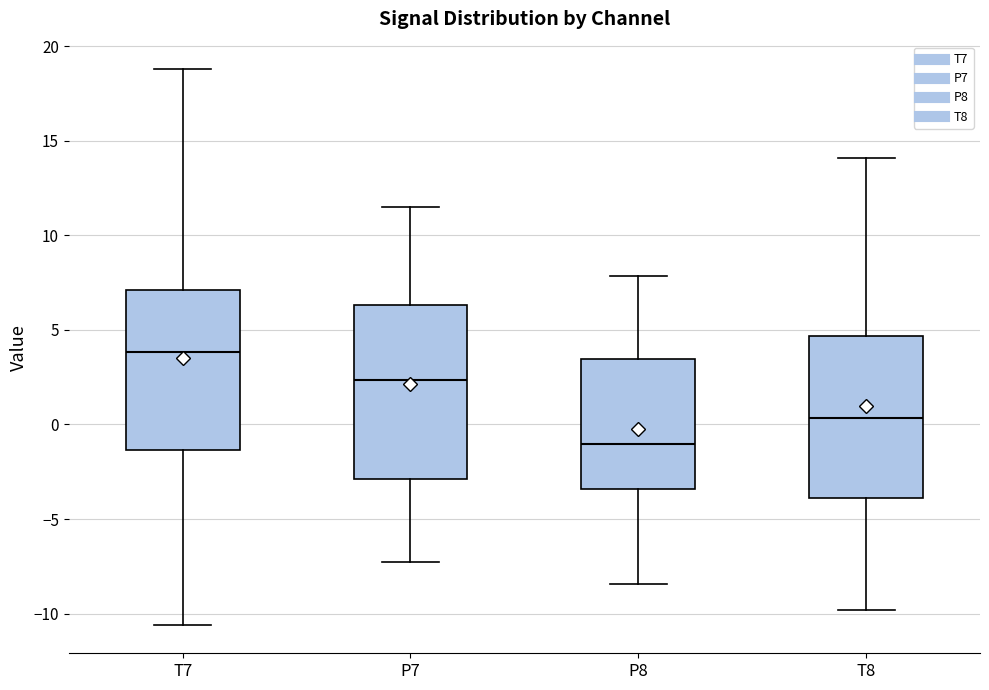

Which box's median line is the highest?

T7